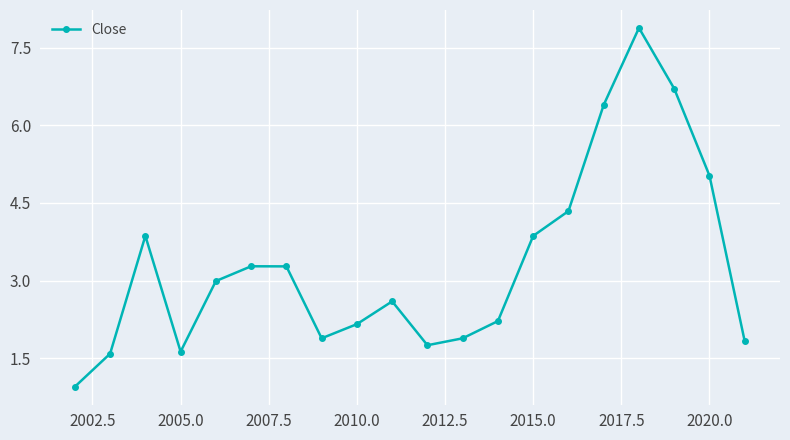

Reading left to right, extract all data points from this chart.

0.9	1.6	3.9	1.6	3.0	3.3	3.3	1.9	2.2	2.6	1.7	1.9	2.2	3.9	4.3	6.4	7.9	6.7	5.0	1.8